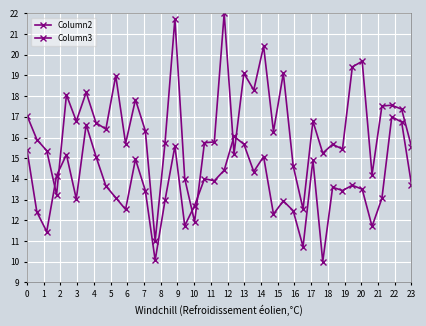

List the series in order of their overall mean, highest first.

Column3, Column2